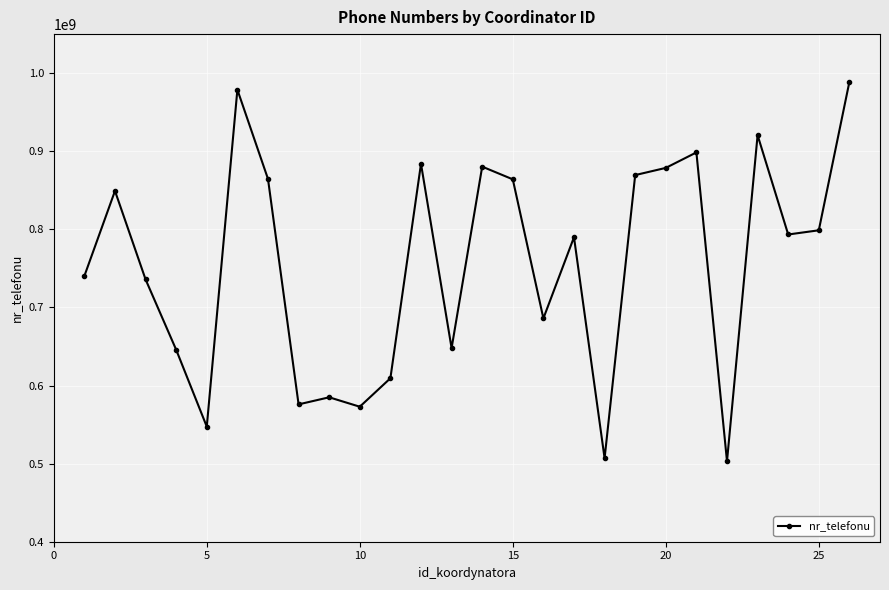

How many data points are less than 793405930?

13